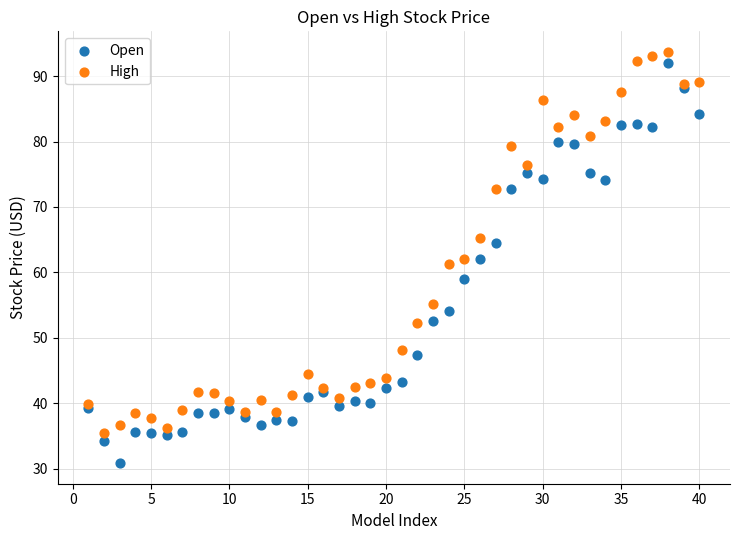

Which series contains the lowest Y value?

Open